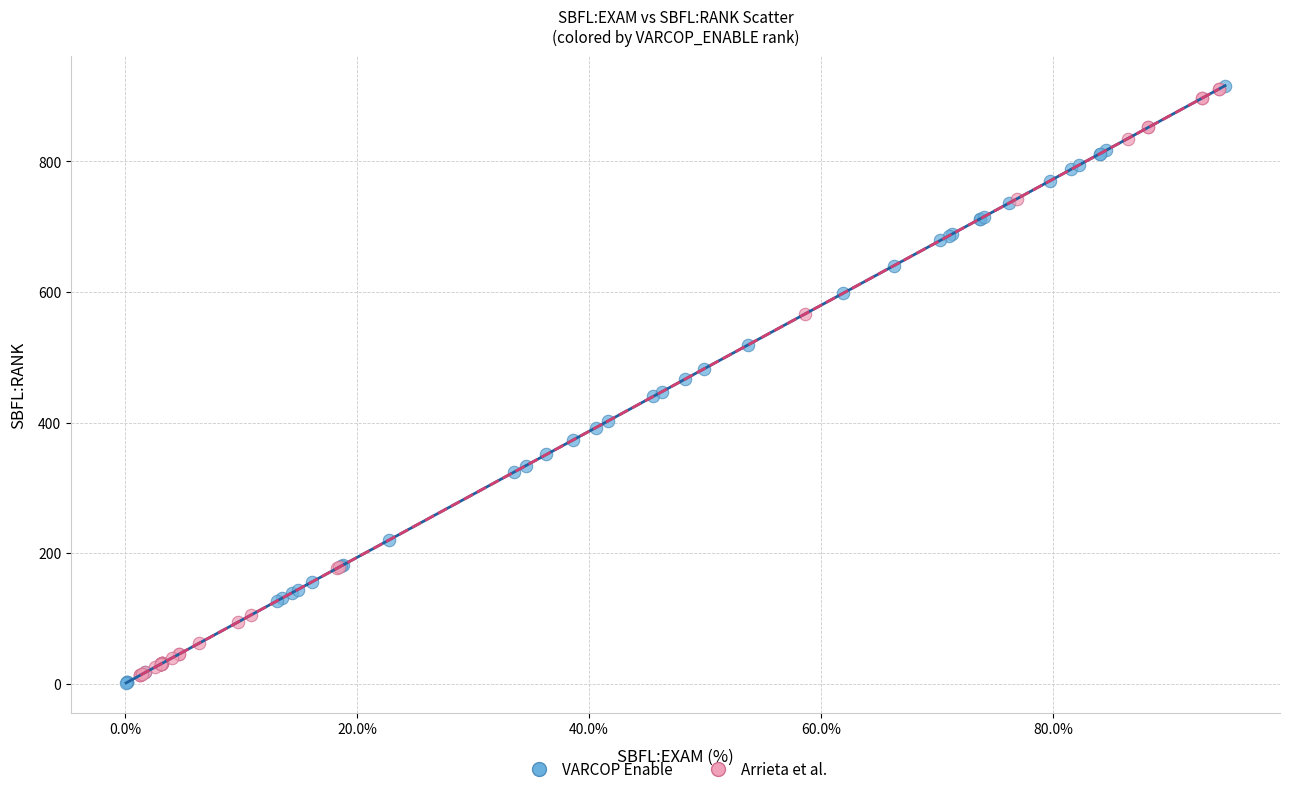

Which series has the widest spread of Y values?

VARCOP Enable